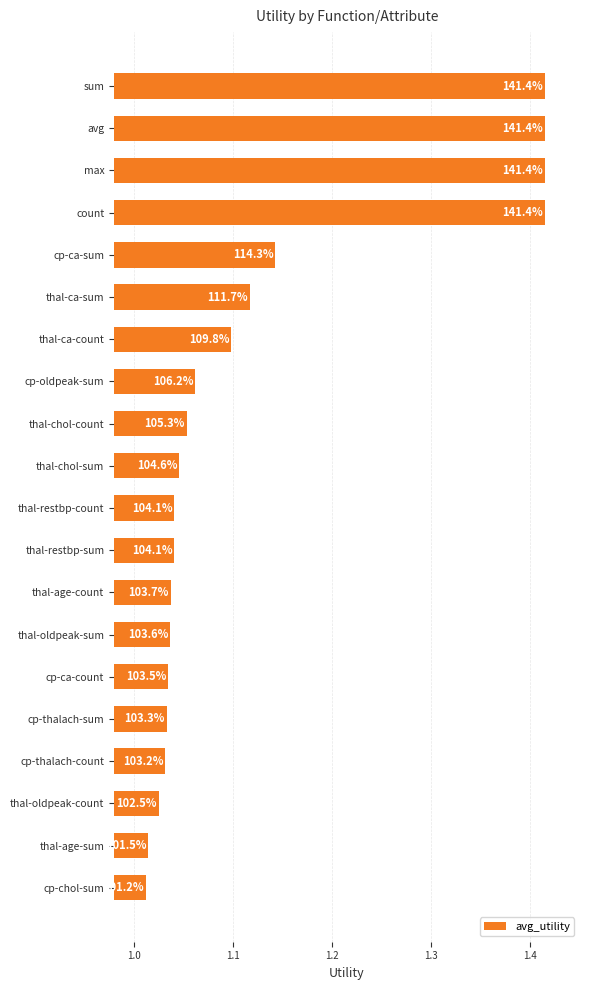

Are the bars horizontal?

Yes